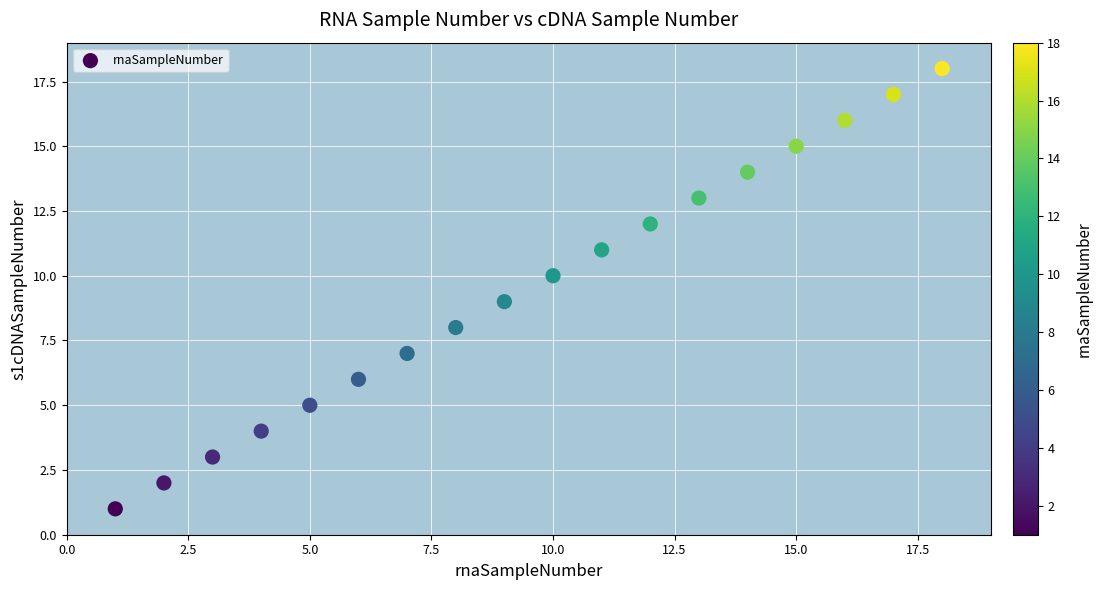

What is the range of X values (max minus min)?

17